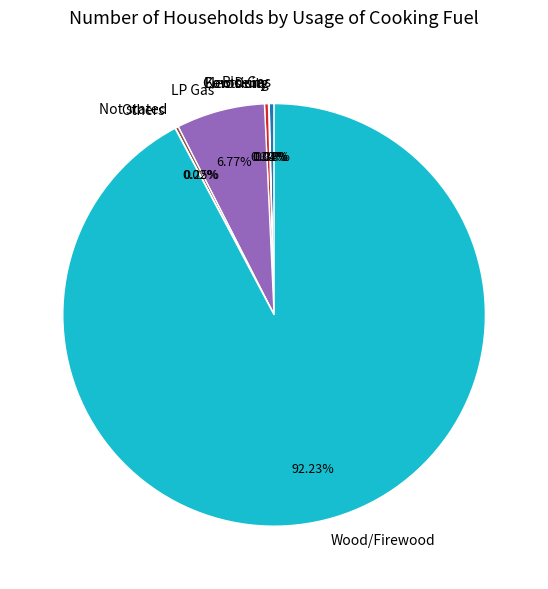

Is the sum of Wood/Firewood and Kerosene greater than half?

Yes